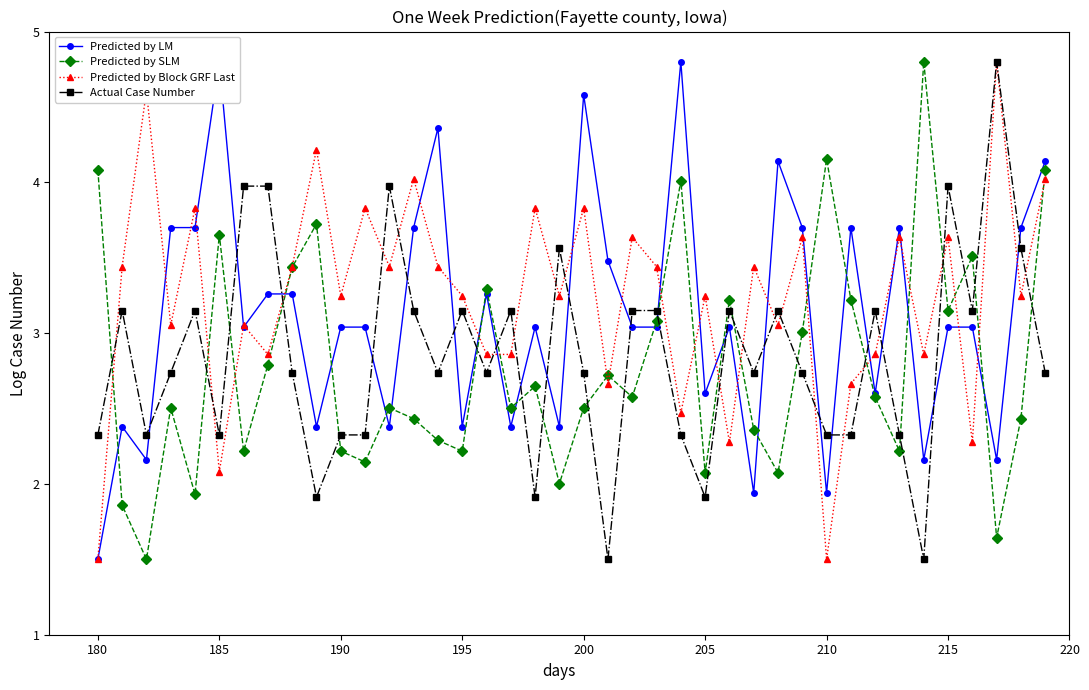

True or false: Predicted by SLM has a value of 5.4 at 185.

False